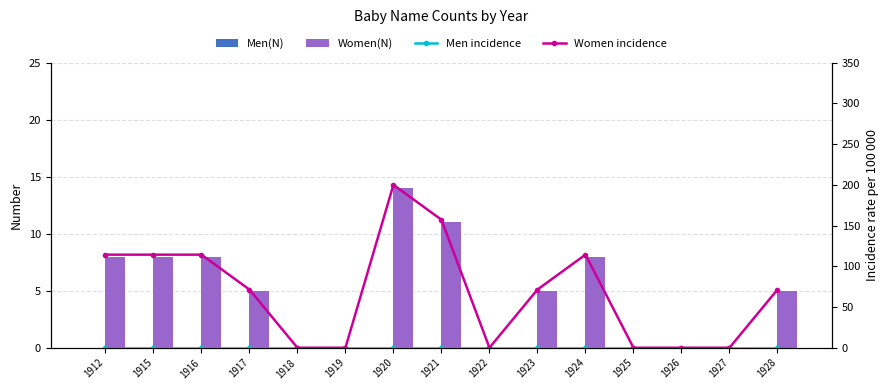

Reading right to left, transcribe all the data shown in this chart.

Men(N): 0.0	0.0	0.0	0.0	0.0	0.0	0.0	0.0	0.0	0.0	0.0	0.0	0.0	0.0	0.0
Women(N): 5.0	0.0	0.0	0.0	8.0	5.0	0.0	11.0	14.0	0.0	0.0	5.0	8.0	8.0	8.0
Men incidence: 0.0	0.0	0.0	0.0	0.0	0.0	0.0	0.0	0.0	0.0	0.0	0.0	0.0	0.0	0.0
Women incidence: 71.4	0.0	0.0	0.0	114.3	71.4	0.0	157.1	200.0	0.0	0.0	71.4	114.3	114.3	114.3